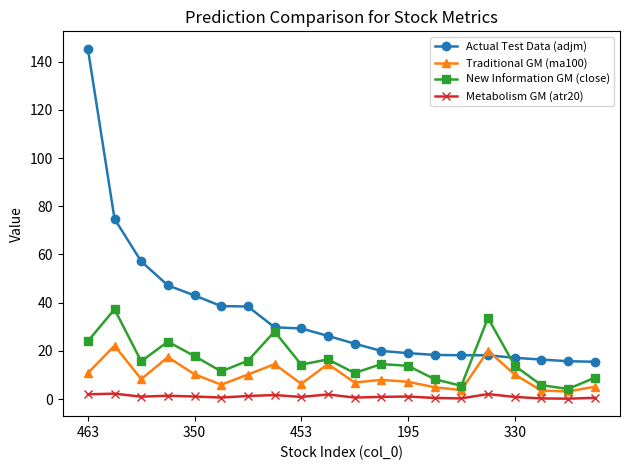

What is the value of the Traditional GM (ma100) point at the 7th from the left?

10.2